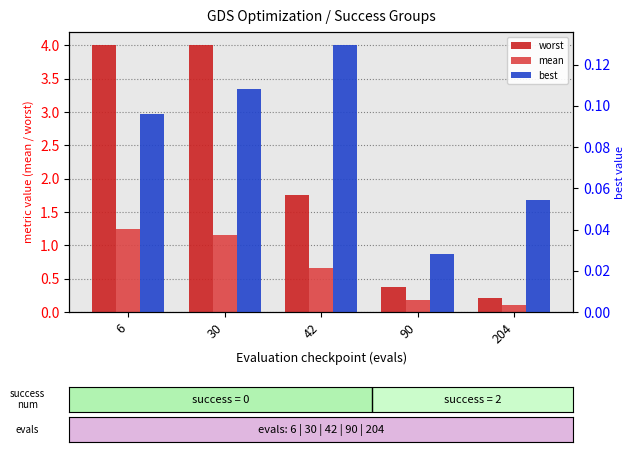

How many distinct data groups are displayed?

3